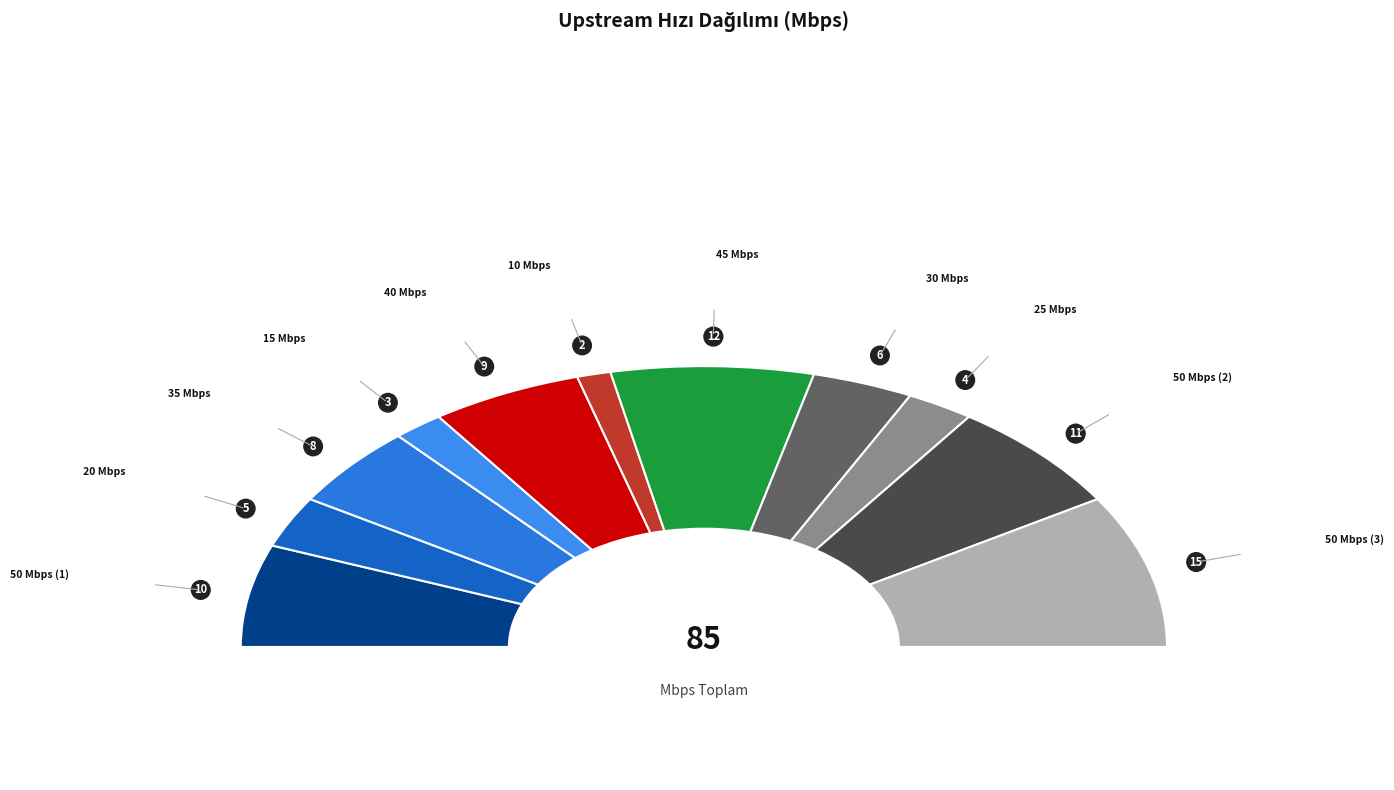

To the nearest percent, what is the average slice percentage?

9%